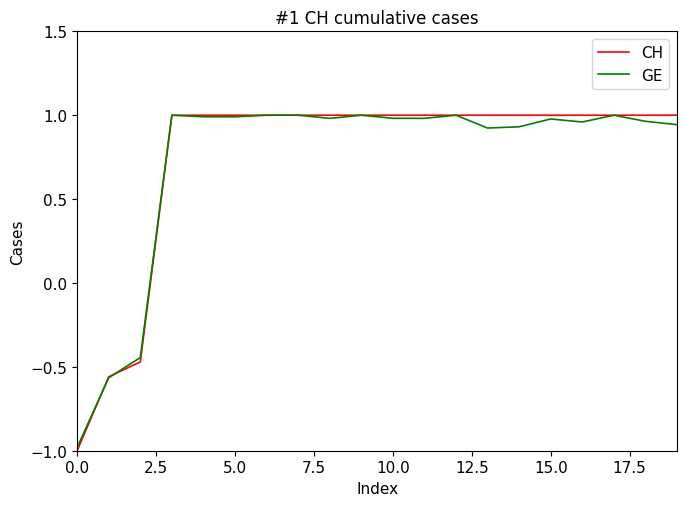

Which series has the widest spread of values?

CH